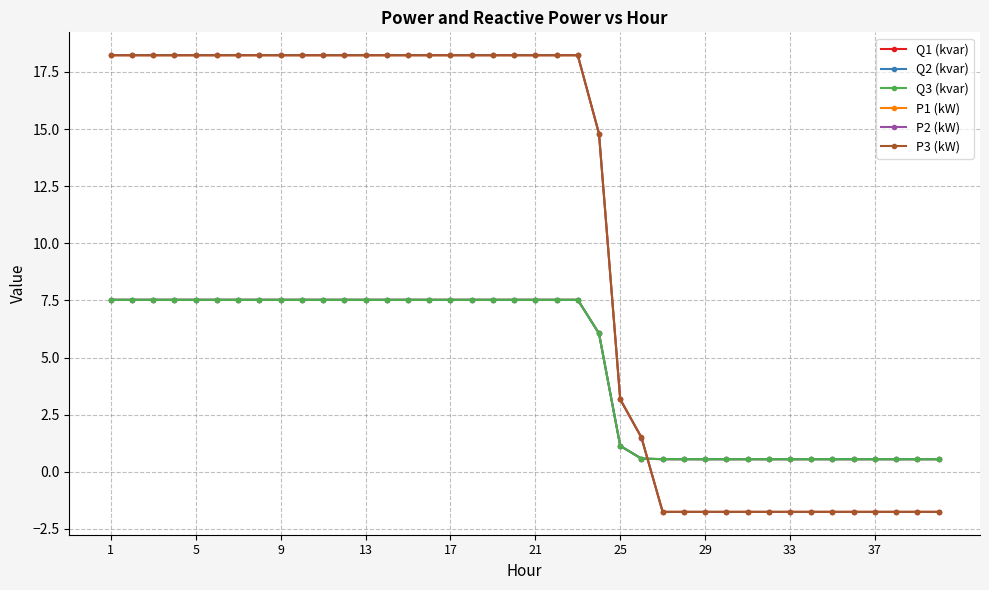

What is the difference between the maximum and minimum values in the P2 (kW) series?

20.0